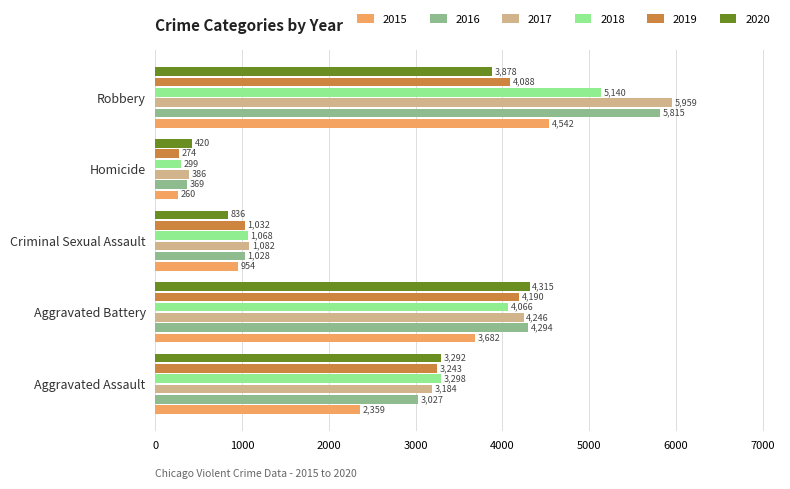

Between Aggravated Battery and Robbery, which series saw the biggest shift?

2017